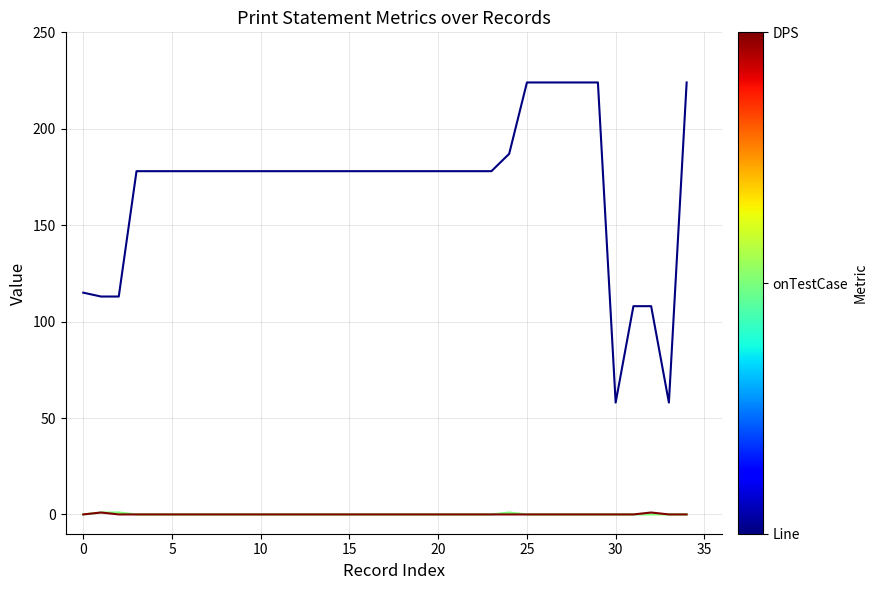

What is the label of the 20th point from the left?

19